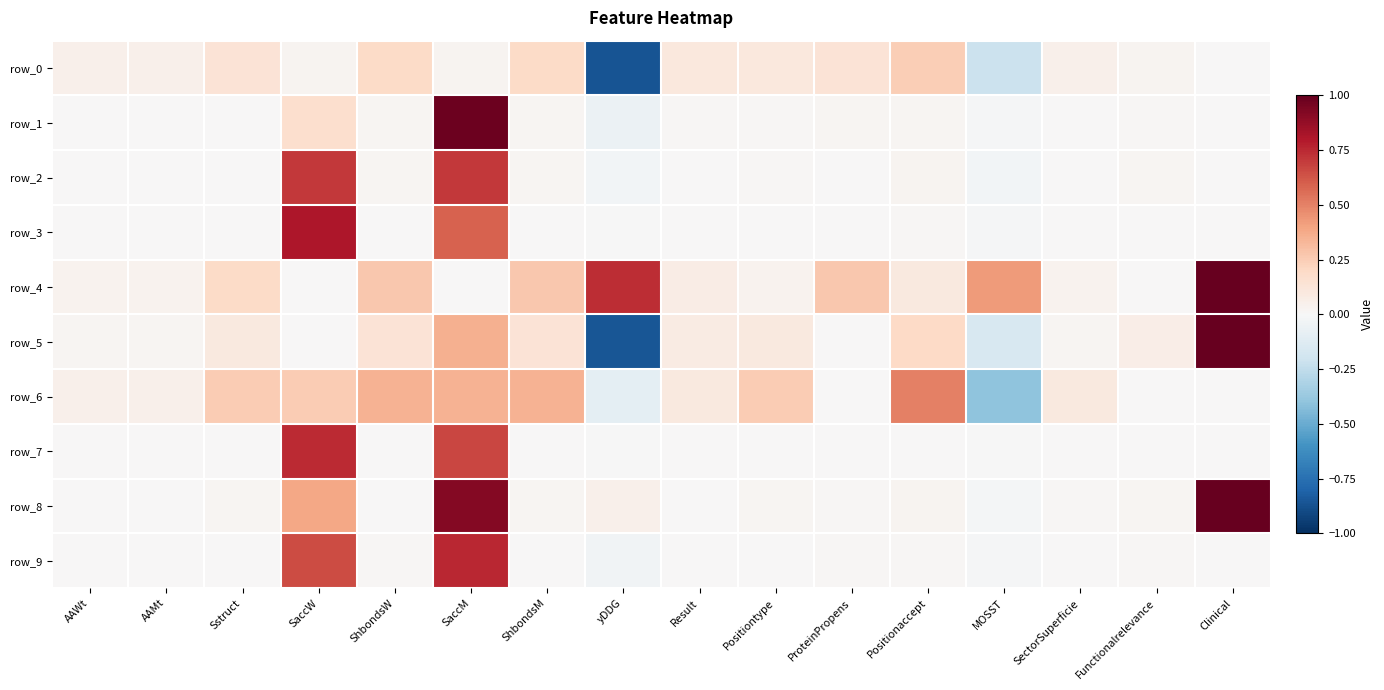

Which series has the widest spread of values?

row_5